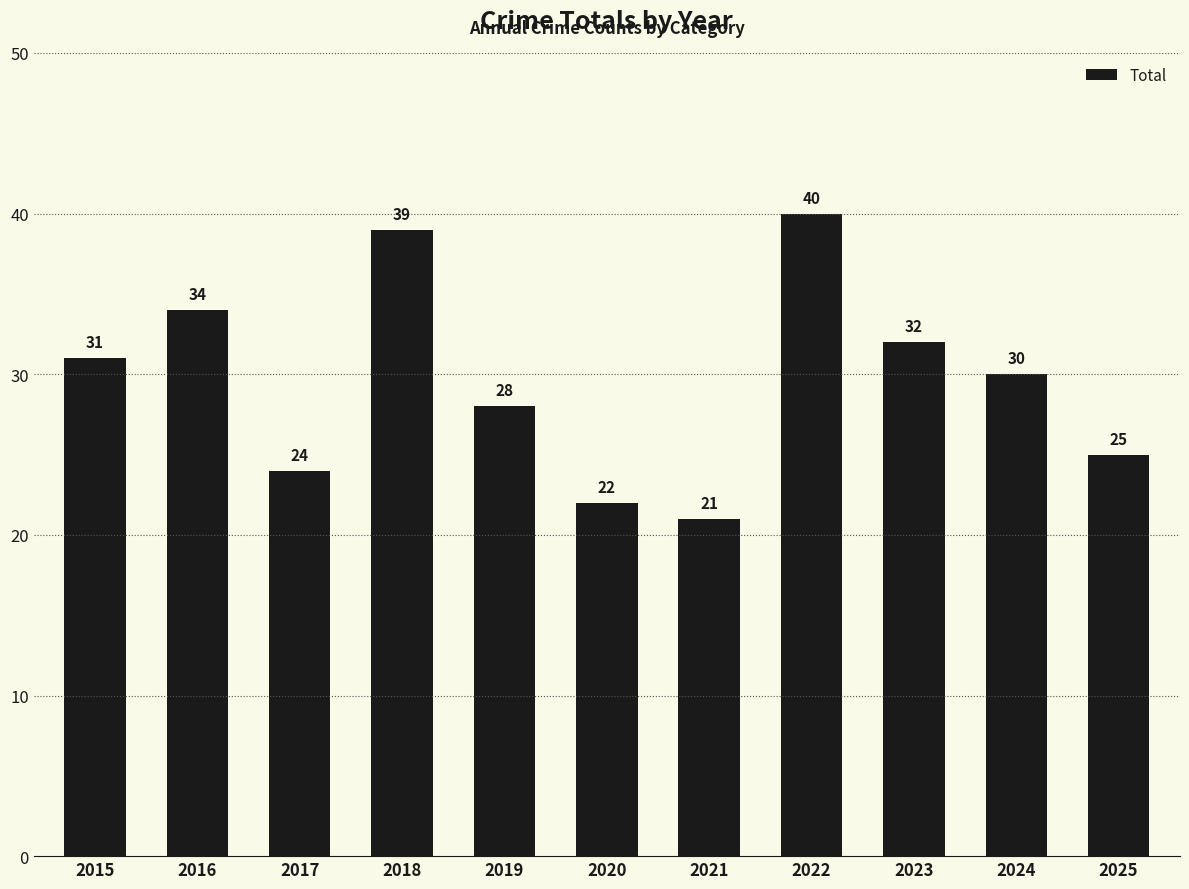

What is the value of the 5th bar from the left?

28